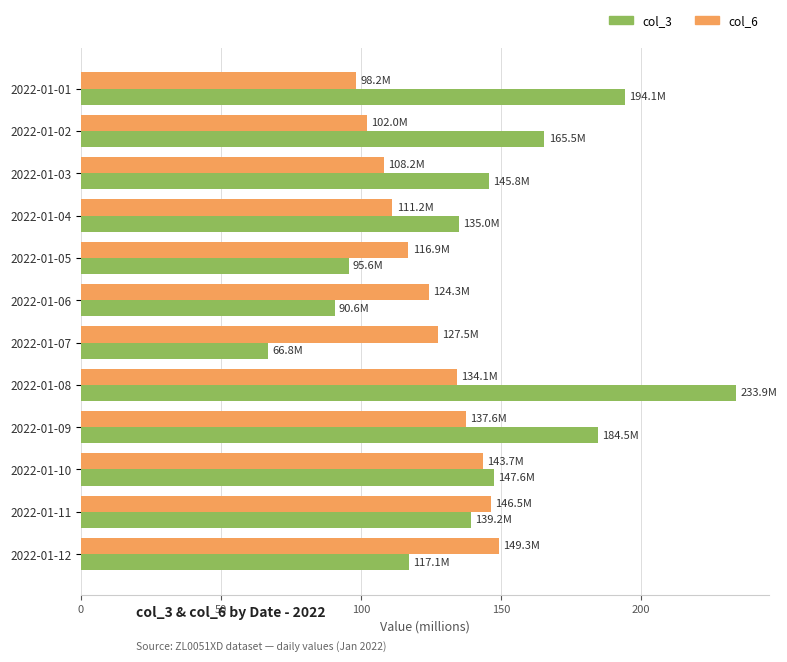

Rank the series by their maximum value, from highest to lowest.

col_3, col_6